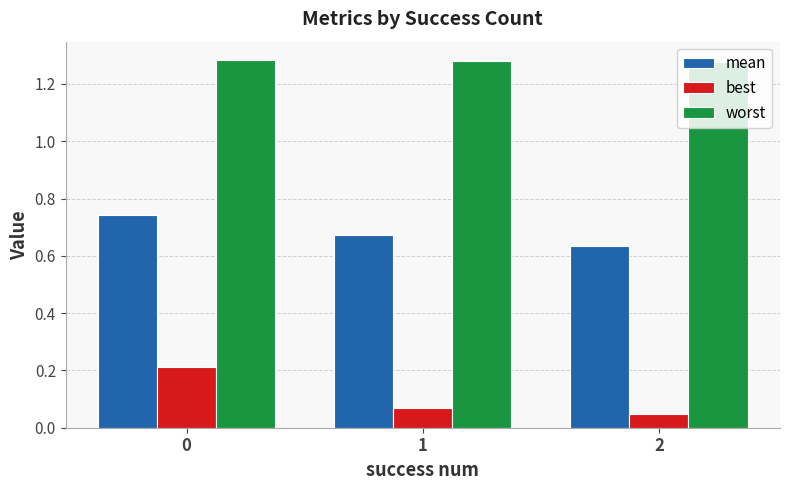

At 0, list the series in order from largest to smallest.

worst, mean, best